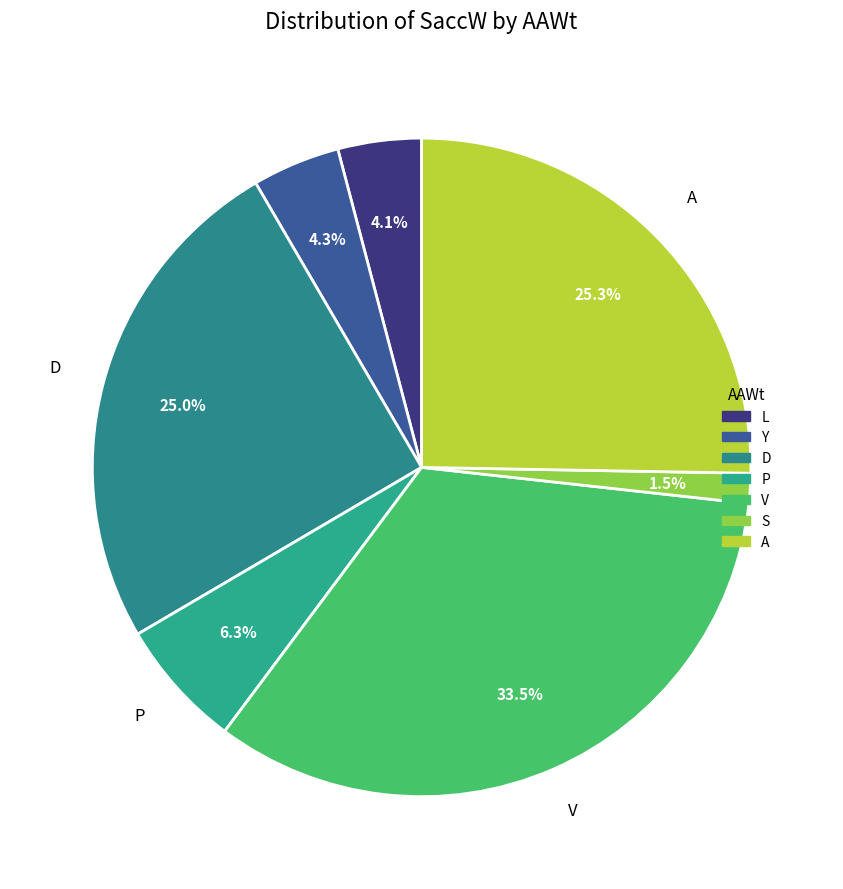

Count the number of slices in the pie.

7